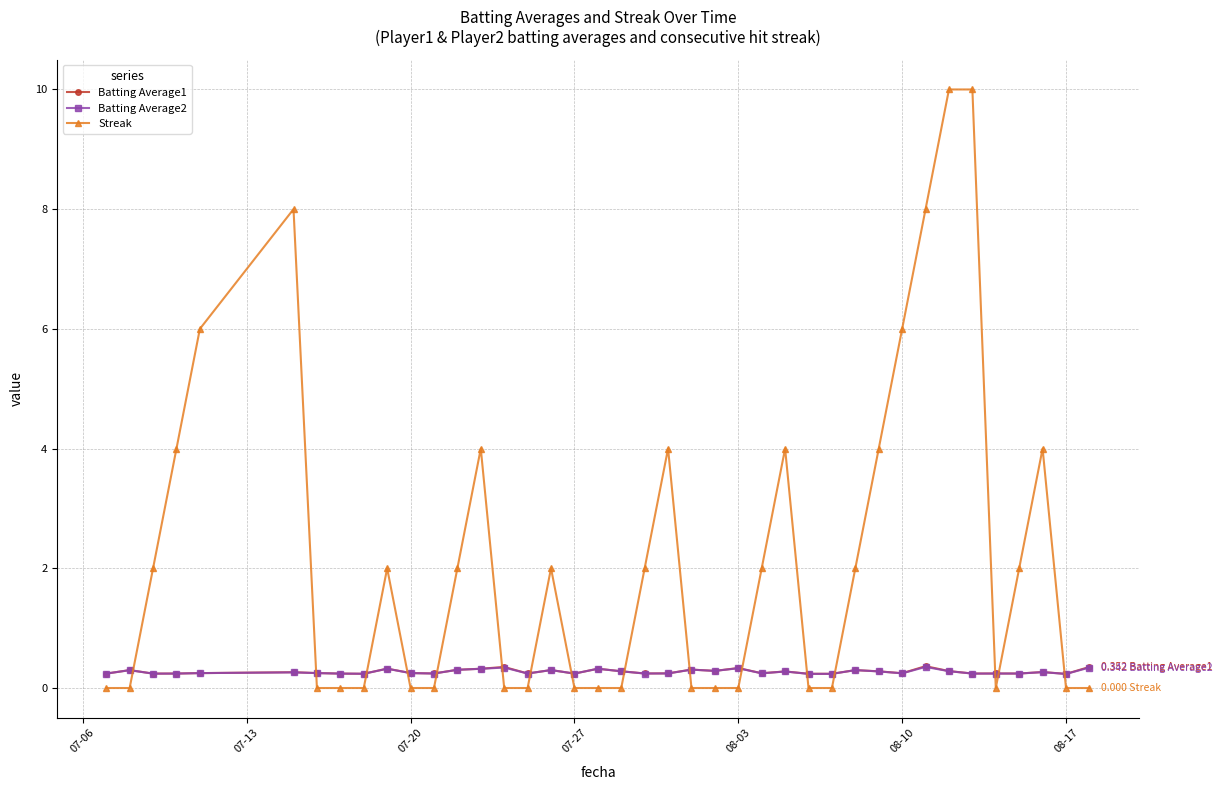

How many times do Streak and Batting Average1 cross each other?

16